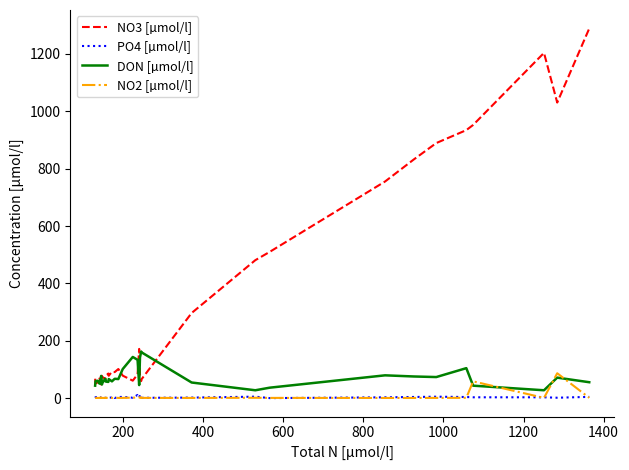

What is the maximum value shown in the chart?

1288.0